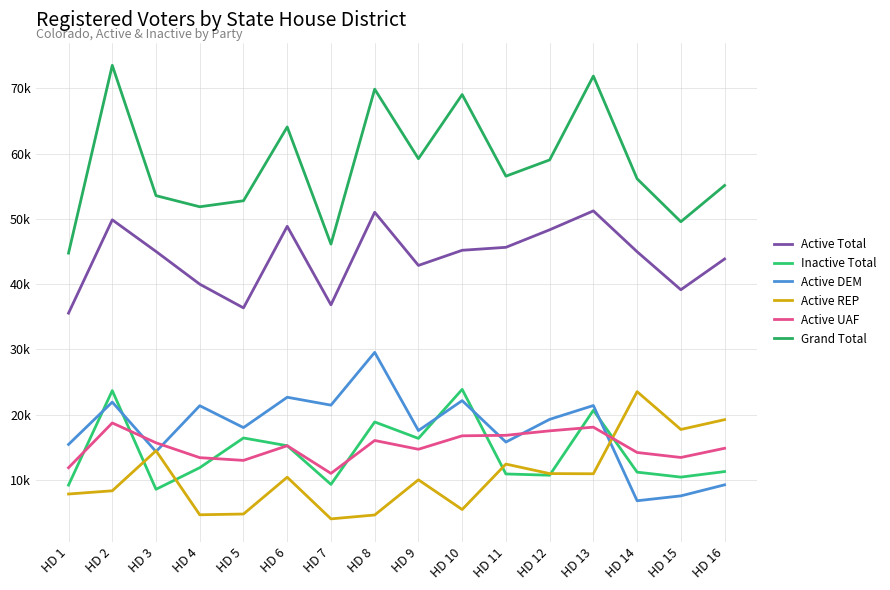

True or false: Inactive Total has more than 0 interior local peaks.

True